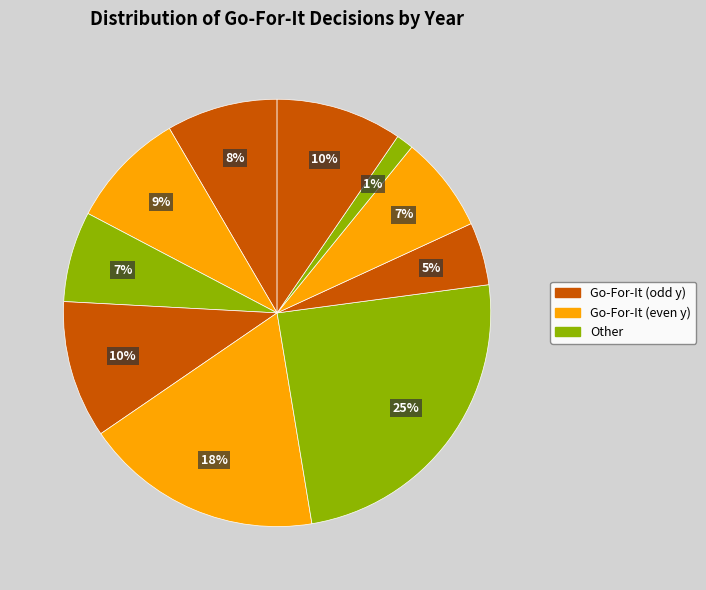

How many slices are in this pie chart?

10